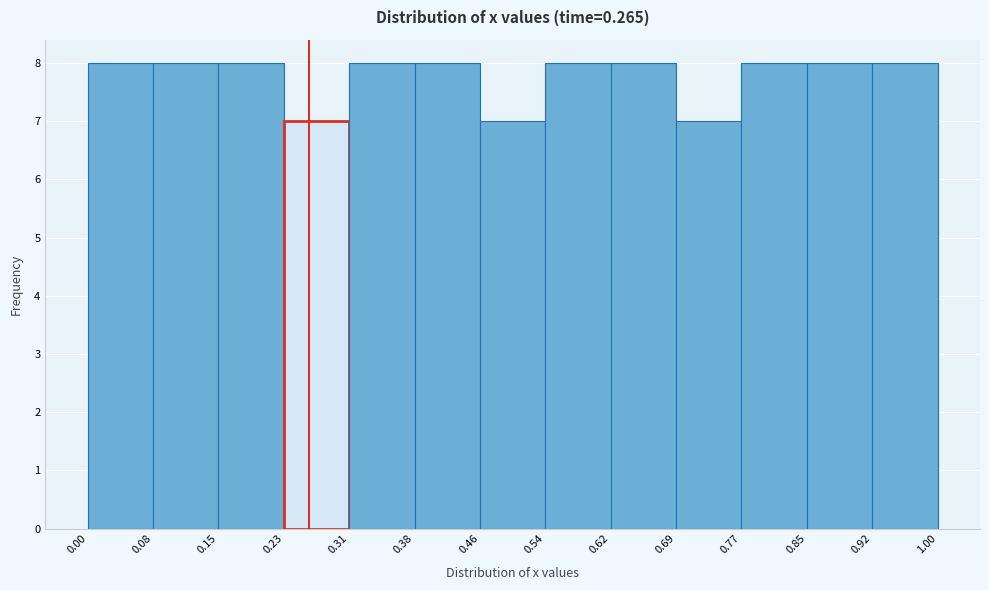

Reading left to right, transcribe this chart: for each bar, give the range it covers on the x-axis and its height. The values are not printed on the chart, so give them approximately, as read against the axis.

0.00 to 0.08: 8
0.08 to 0.15: 8
0.15 to 0.23: 8
0.23 to 0.31: 7
0.31 to 0.38: 8
0.38 to 0.46: 8
0.46 to 0.54: 7
0.54 to 0.62: 8
0.62 to 0.69: 8
0.69 to 0.77: 7
0.77 to 0.85: 8
0.85 to 0.92: 8
0.92 to 1.00: 8